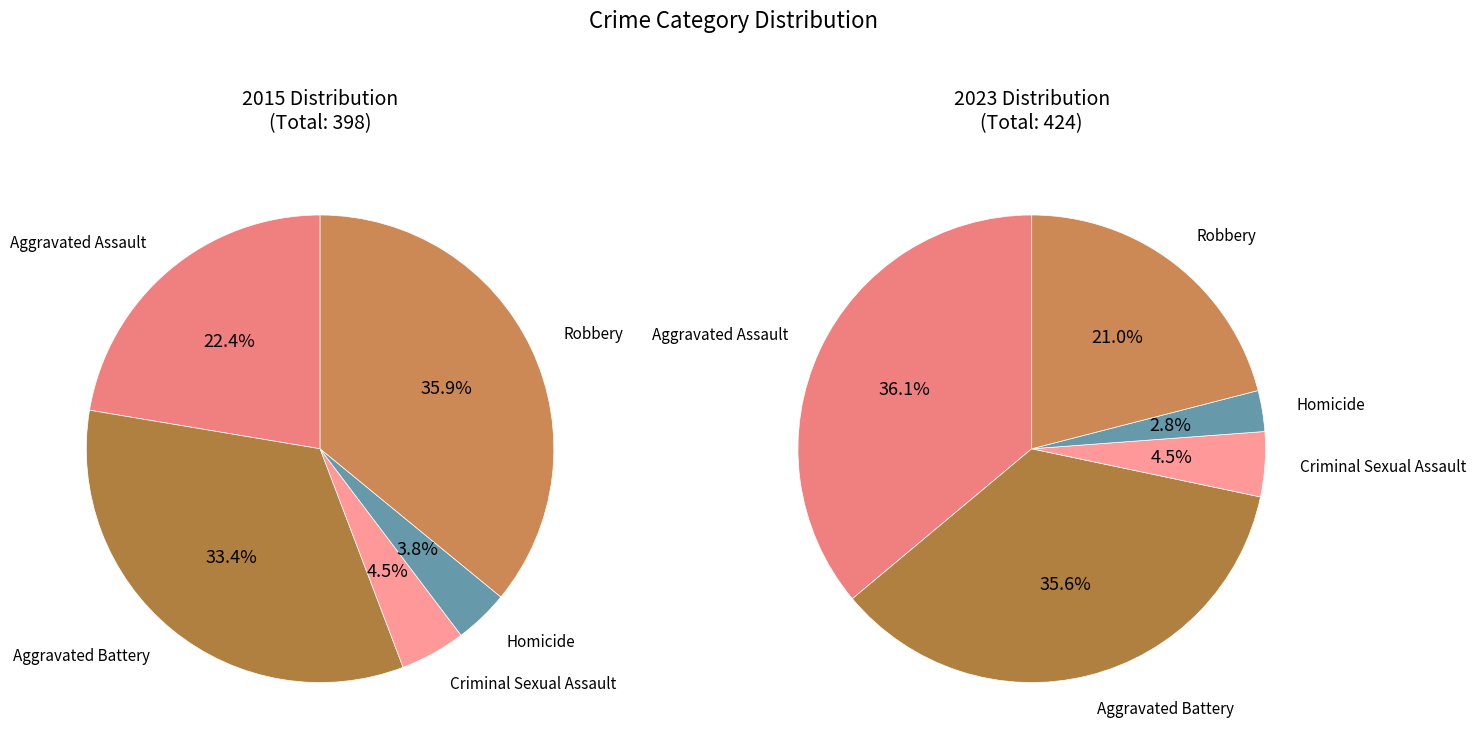

Rank the categories by values_2015 value from lowest to highest.

Homicide, Criminal Sexual Assault, Aggravated Assault, Aggravated Battery, Robbery